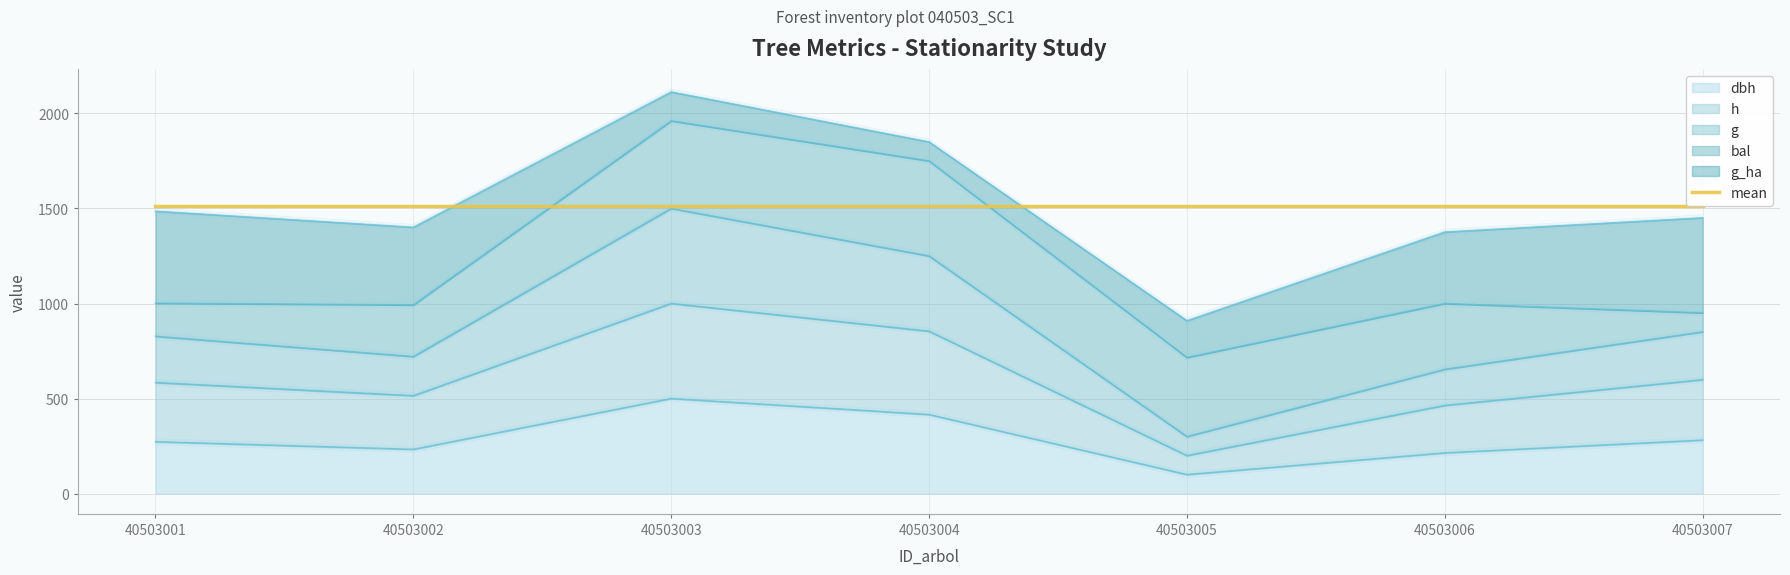

What is the difference between the dbh values at 40503006 and 40503003?

285.7